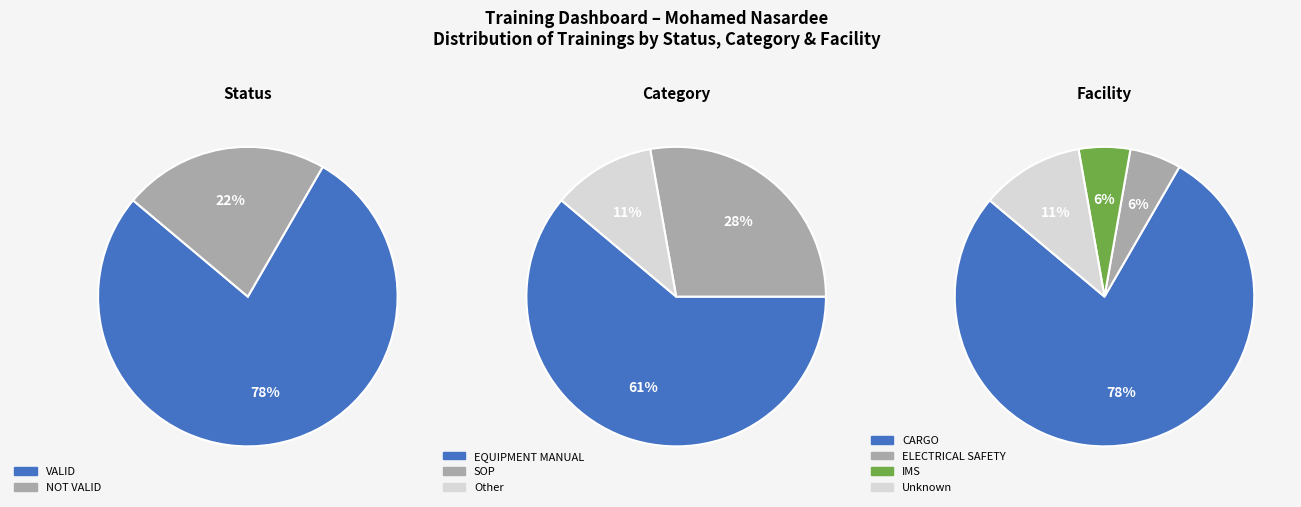

How many segments does this pie chart have?

2